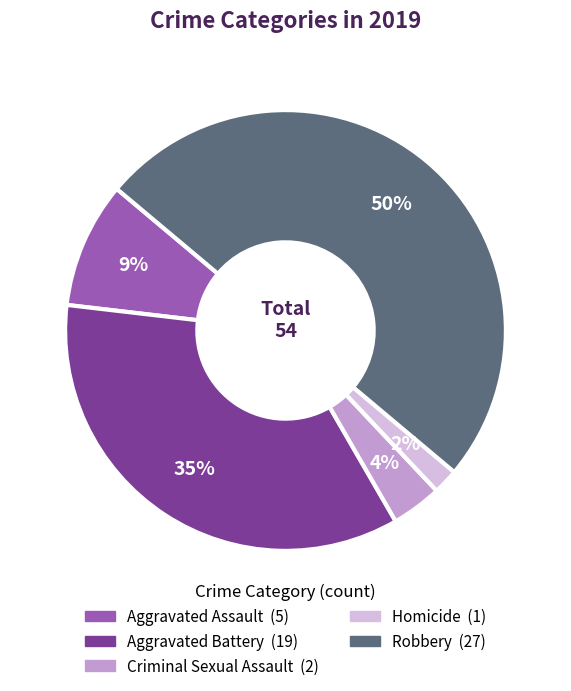

To the nearest percent, what is the average slice percentage?

20%